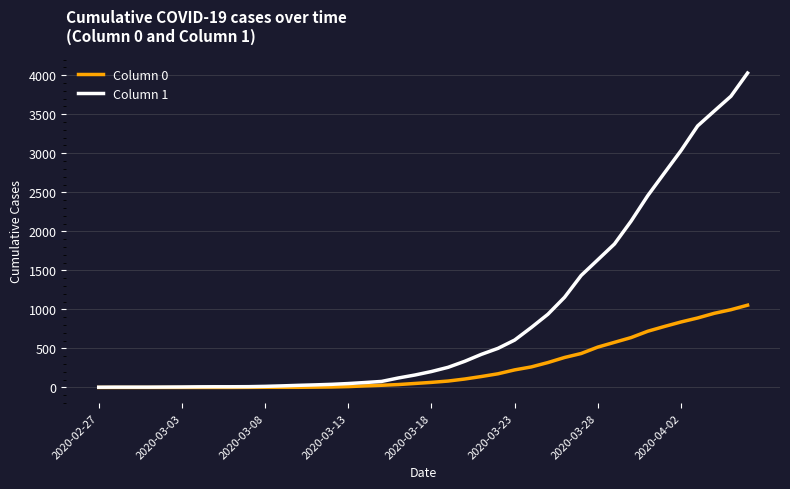

Which series has the largest range (max minus min)?

Column 1